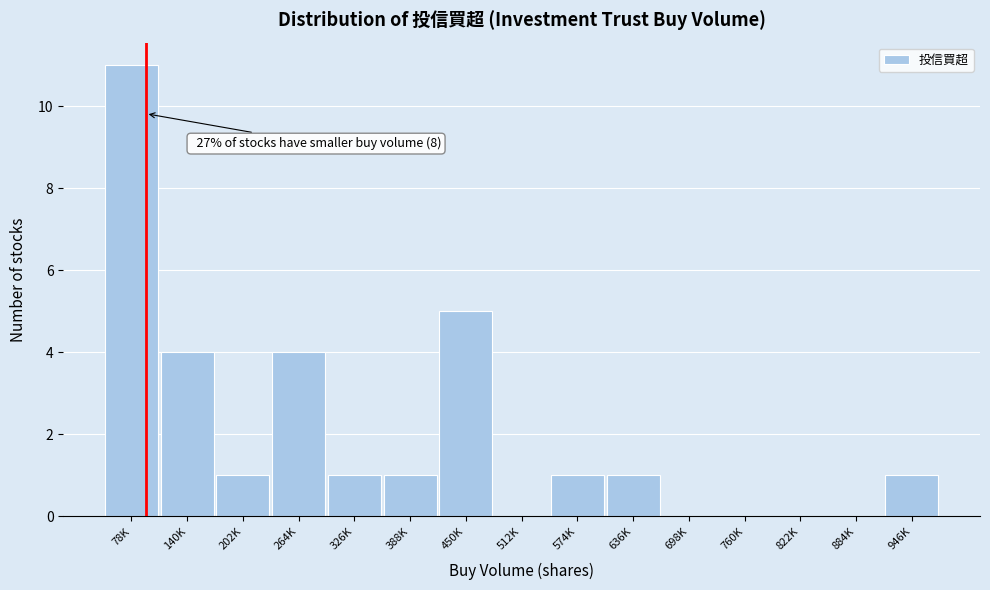

Reading left to right, what are all the values shown in this chart?

78K=11	140K=4	202K=1	264K=4	326K=1	388K=1	450K=5	512K=0	574K=1	636K=1	698K=0	760K=0	822K=0	884K=0	946K=1